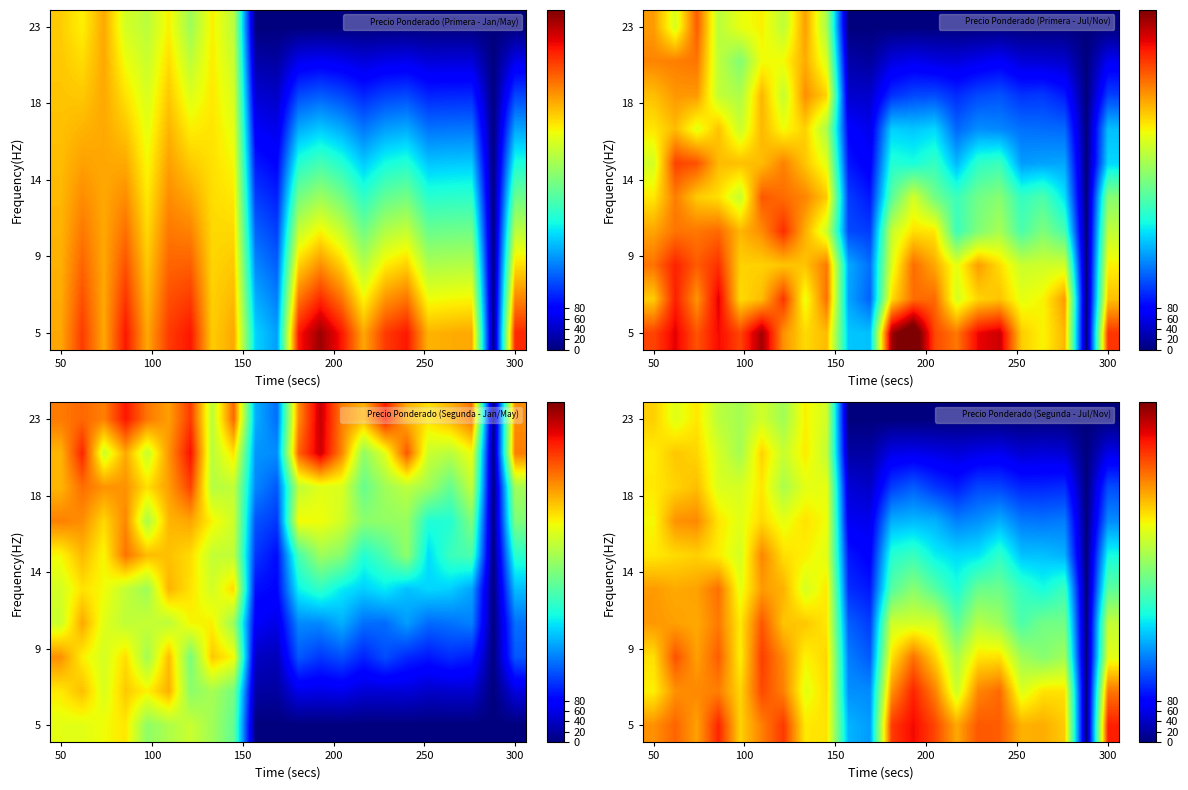

Reading right to left, transcribe all the data shown in this chart.

row_0: 569.6	0.0	451.1	471.6	468.1	527.0	530.5	474.8	542.4	584.7	550.6	180.8	197.1	434.4	430.7	552.6	503.1	445.9	565.7	479.0	521.9	491.0
row_1: 509.5	0.0	434.9	434.9	399.9	517.7	498.7	387.4	502.6	566.4	490.5	170.5	173.8	440.0	406.1	501.9	541.4	444.1	503.6	496.6	491.1	425.3
row_2: 405.9	0.0	354.9	332.6	354.1	436.1	434.1	362.4	446.4	513.2	434.4	139.1	162.7	443.2	423.4	495.5	548.2	425.9	526.9	480.4	535.4	436.8
row_3: 380.8	0.0	317.8	317.9	286.9	351.8	371.4	299.8	391.9	394.1	390.2	120.1	142.5	431.6	453.7	455.7	531.8	429.7	507.2	474.3	480.7	485.7
row_4: 299.8	0.0	273.8	245.3	270.4	313.2	311.5	249.4	295.2	337.0	295.0	96.4	110.8	430.4	395.8	468.4	484.3	408.1	514.5	479.6	473.7	484.8
row_5: 244.4	0.0	194.9	204.9	205.5	264.5	227.2	221.5	234.5	272.6	256.7	77.0	95.4	406.2	425.7	437.6	499.2	394.3	427.3	447.2	440.0	430.1
row_6: 171.7	0.0	161.5	156.4	159.7	193.6	174.5	164.3	195.8	200.5	194.1	63.2	66.8	415.7	434.8	408.8	441.8	405.0	432.7	496.2	489.8	420.0
row_7: 130.0	0.0	109.7	105.0	105.7	124.6	126.5	98.6	115.9	141.2	120.5	41.0	50.6	409.0	406.0	362.0	432.1	395.8	399.0	459.9	445.1	430.3
row_8: 60.4	0.0	49.6	53.0	47.9	64.9	60.9	52.1	58.4	63.9	60.8	21.3	21.8	380.0	429.6	383.7	446.0	356.9	394.5	443.5	453.7	427.3
row_9: 0.0	0.0	0.0	0.0	0.0	0.0	0.0	0.0	0.0	0.0	0.0	0.0	0.0	390.5	425.1	354.3	391.5	357.3	374.5	432.1	404.0	448.3